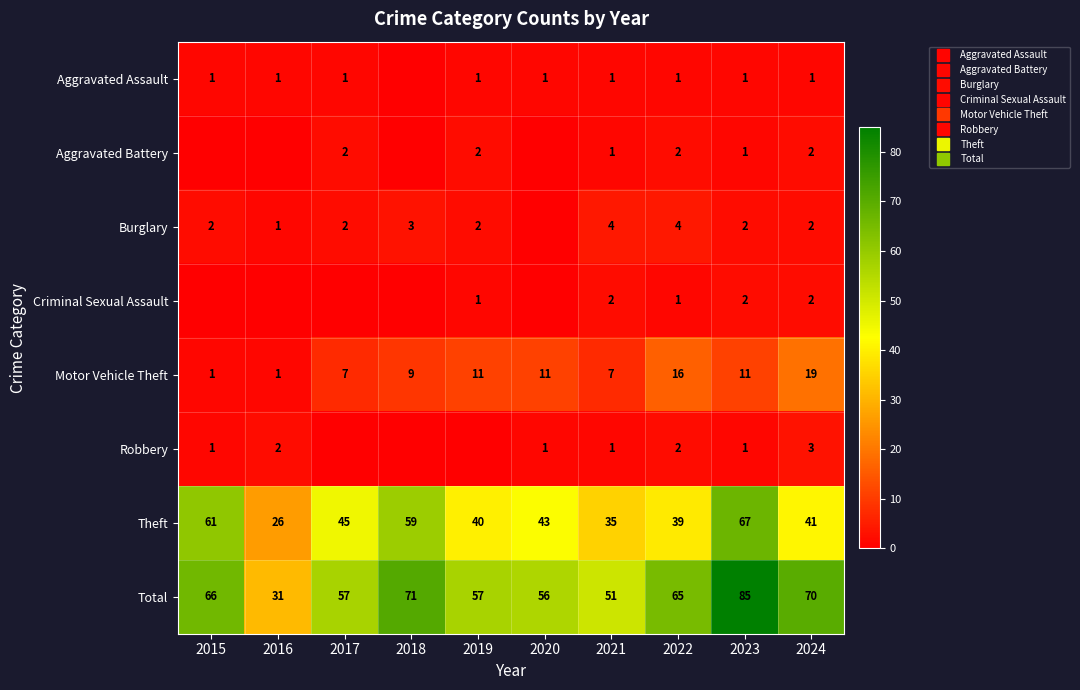

How many data points in Burglary are less than 2?

2